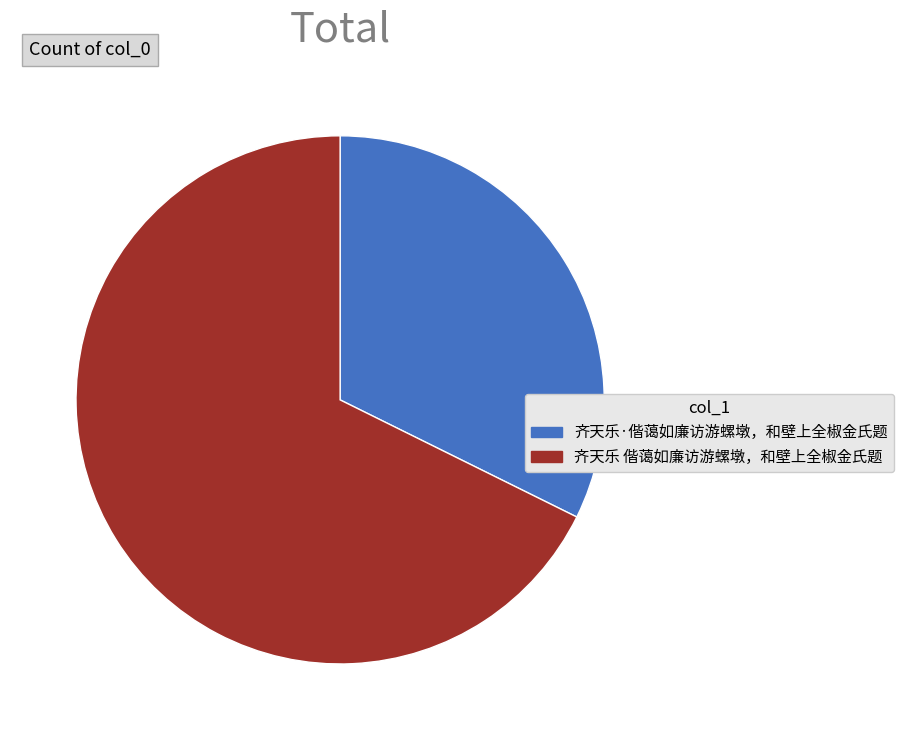

Does 齐天乐·偕蔼如廉访游螺墩，和壁上全椒金氏题 represent more than half of the total?

No